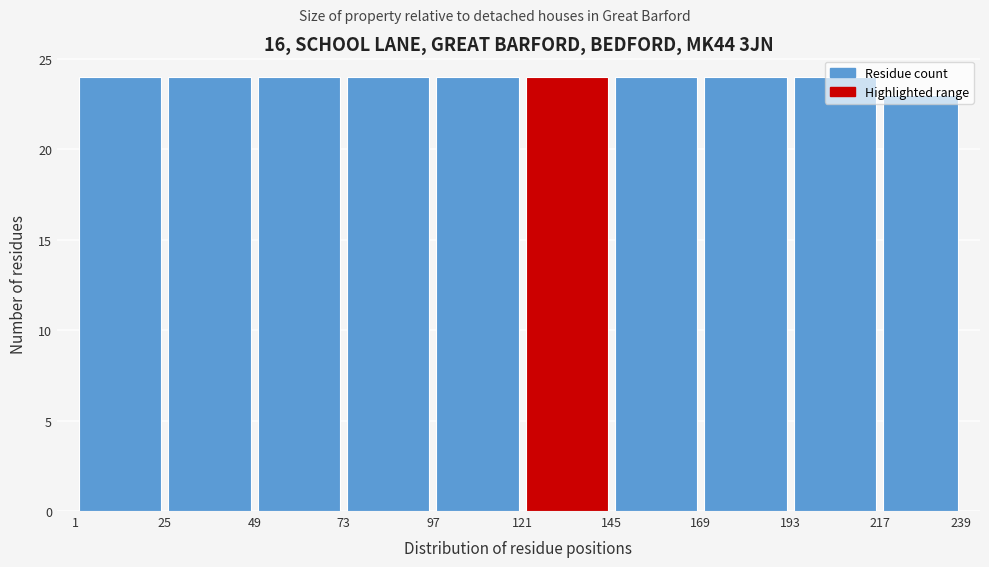

What is the height of the bar covering 25 to 49 on the x-axis? The values are not printed on the chart, so give them approximately, as read against the axis.

24